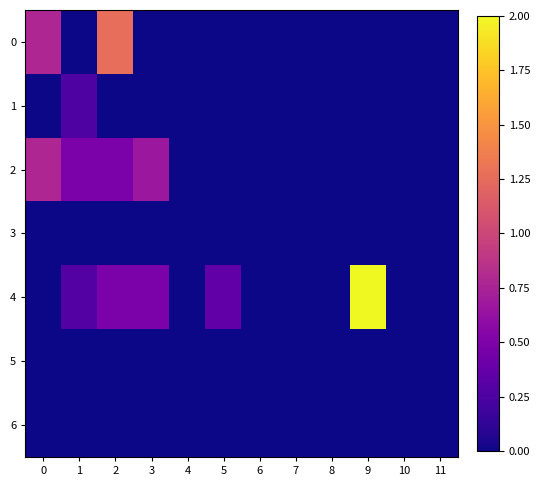

Which label corresponds to the smallest value in the chart?

1